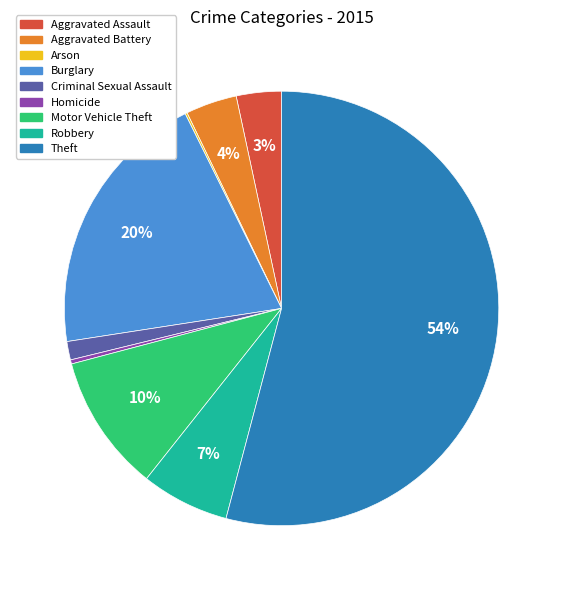

The Aggravated Assault slice represents 3% of the pie. True or false?

True